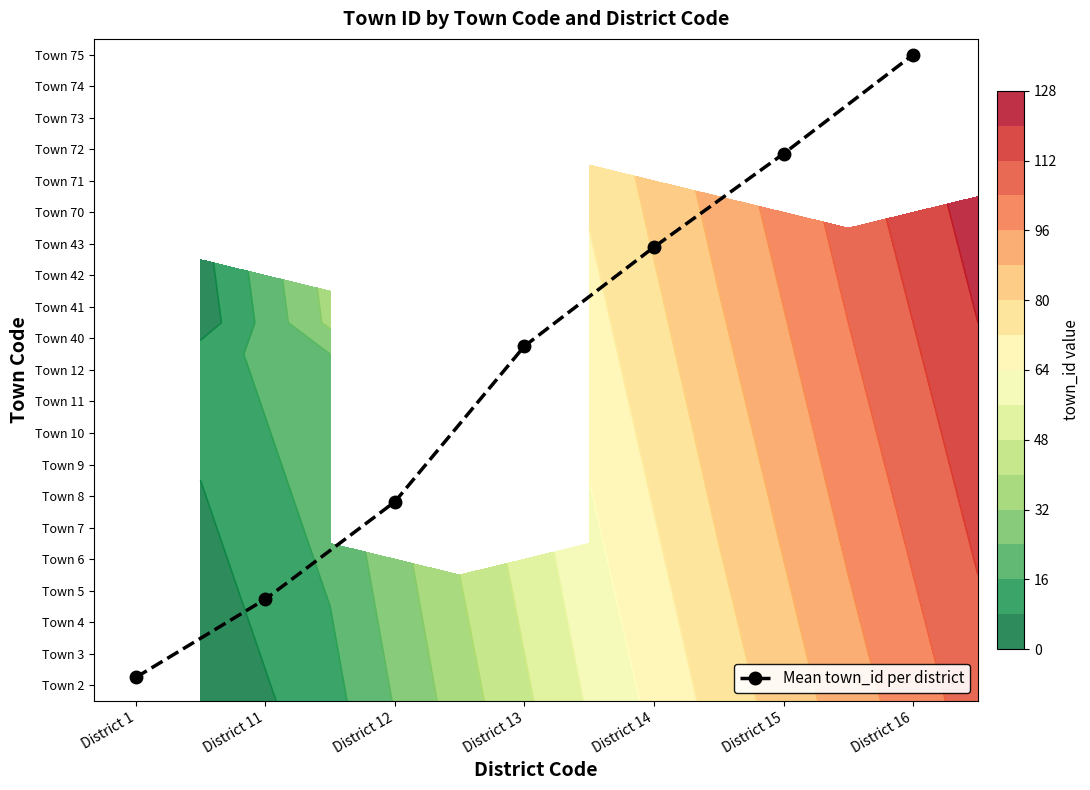

Reading left to right, extract all data points from this chart.

District 1=1.2	District 11=3.7	District 12=6.8	District 13=11.8	District 14=14.9	District 15=17.9	District 16=21.0